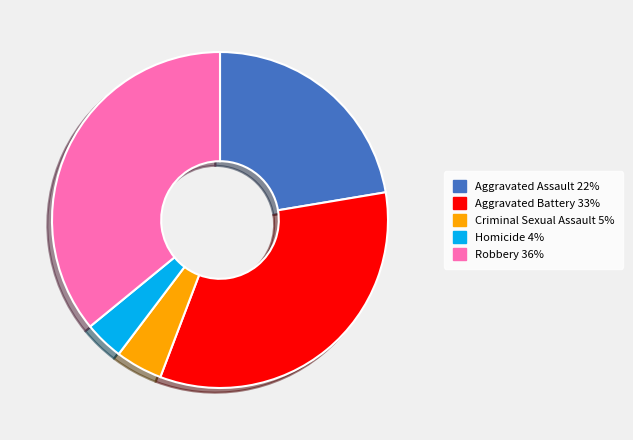

Between Criminal Sexual Assault and Aggravated Battery, which is larger?

Aggravated Battery